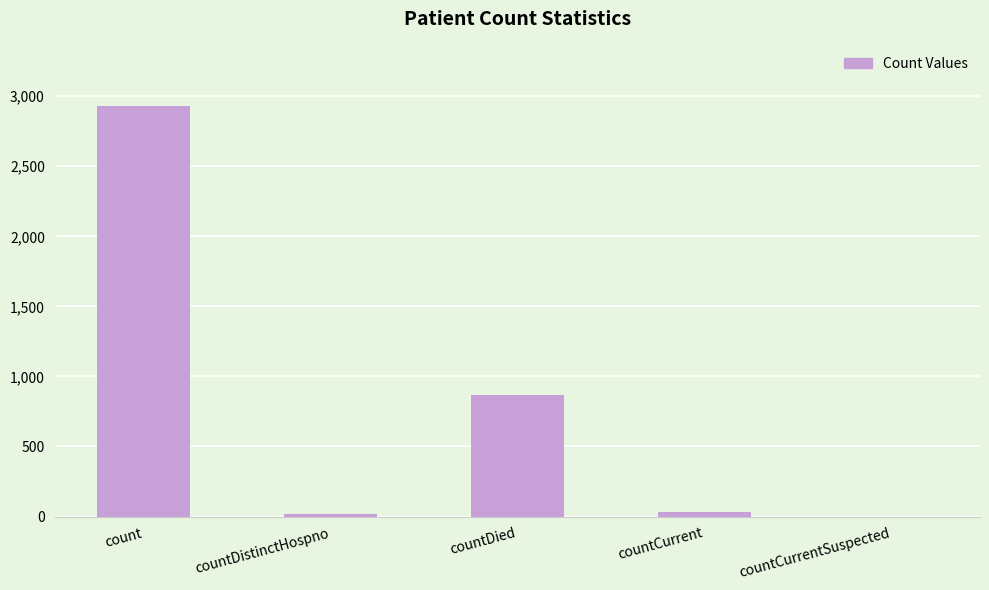

What is the maximum value shown in the chart?

2930